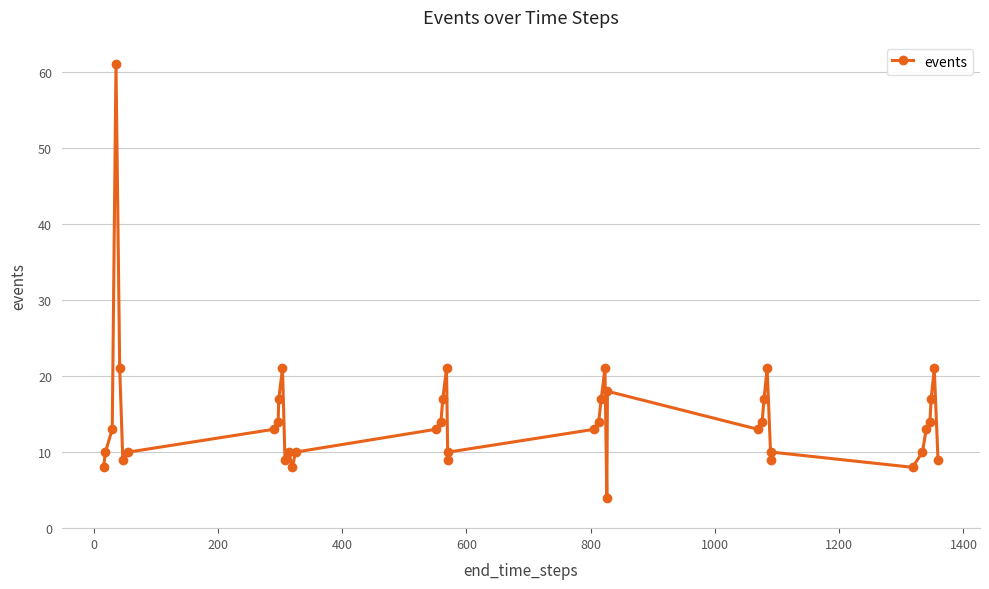

What is the value of the 16th point from the left?

13